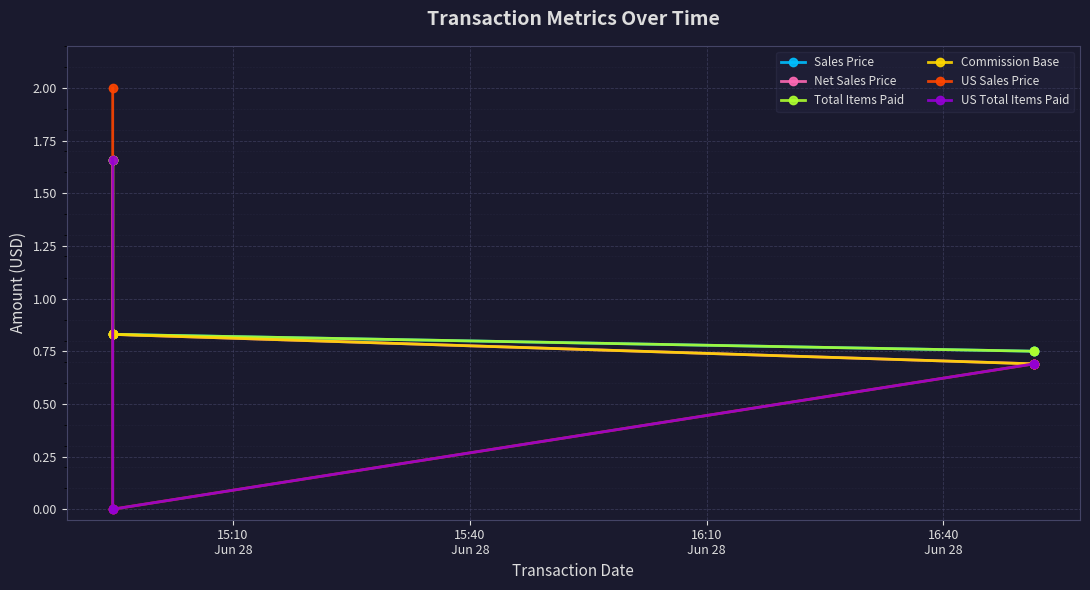

What is the difference between the highest and lowest values at 16:40
Jun 28?

0.1